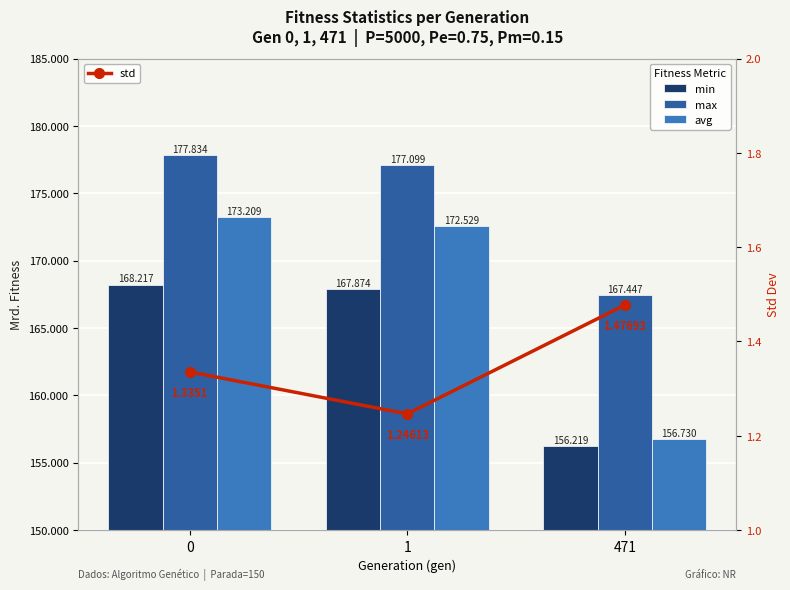

Reading left to right, list all the values displayed in this chart.

min: 168.2	167.9	156.2
max: 177.8	177.1	167.4
avg: 173.2	172.5	156.7
std: 1.3	1.2	1.5